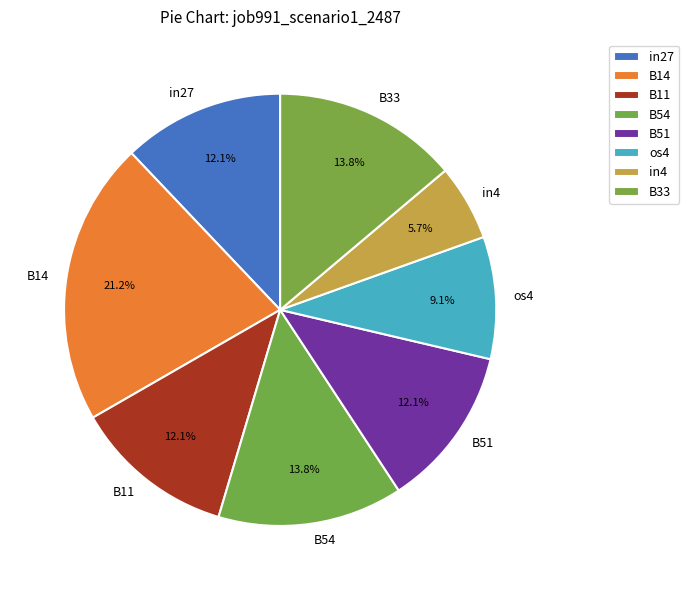

True or false: B54 accounts for 20% of the total.

False